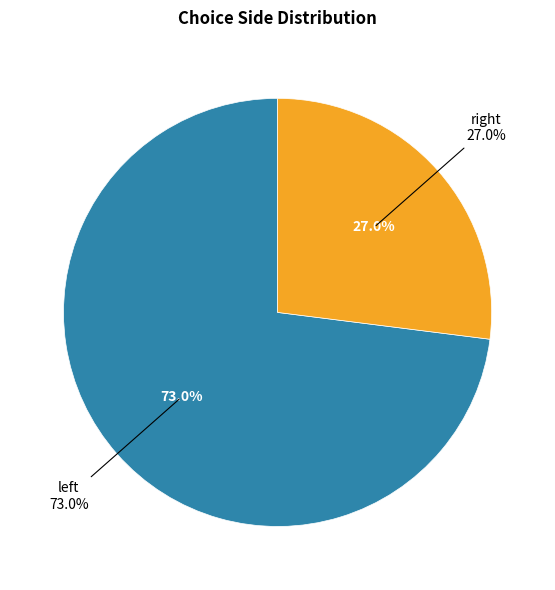

Is there a majority slice in this chart?

Yes